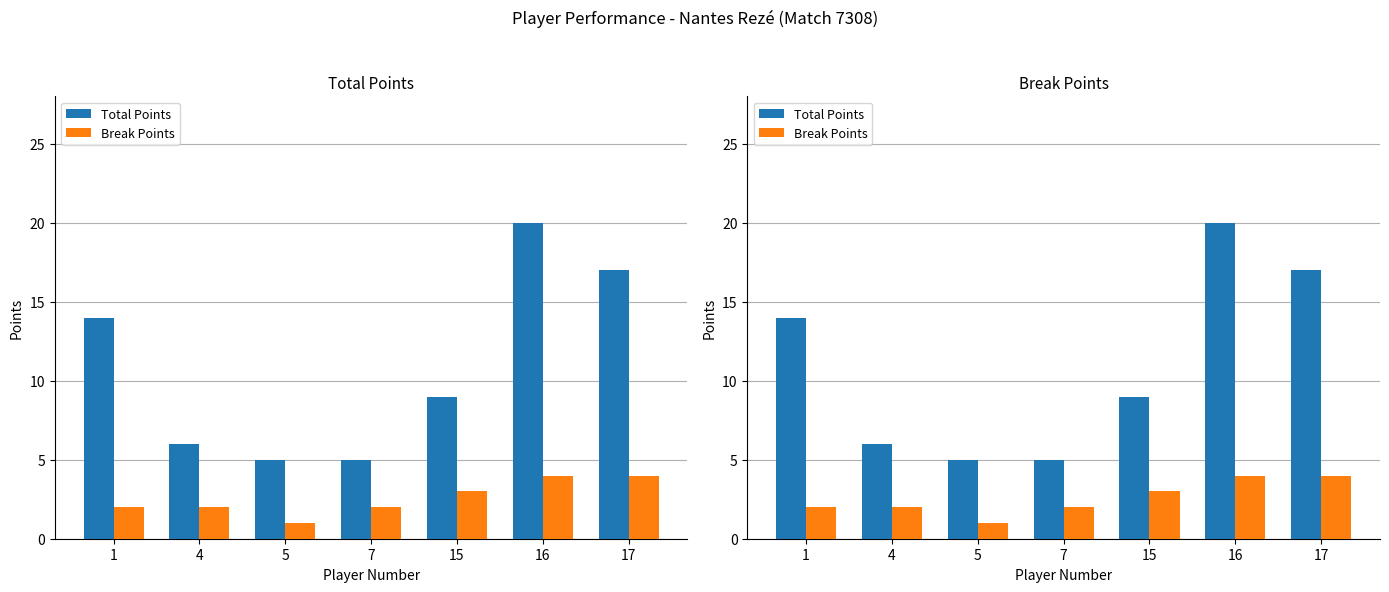

The value of Break Points at 16 is 4. True or false?

True